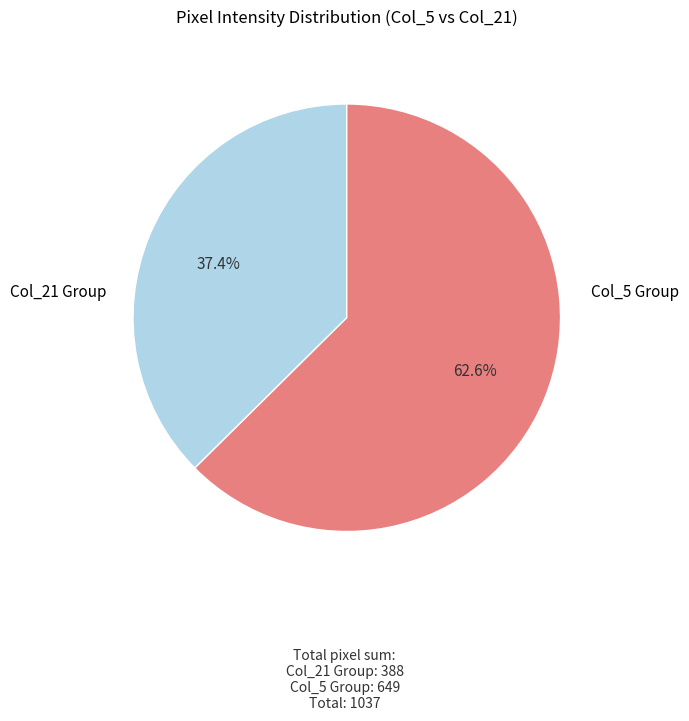

Is there a majority slice in this chart?

Yes